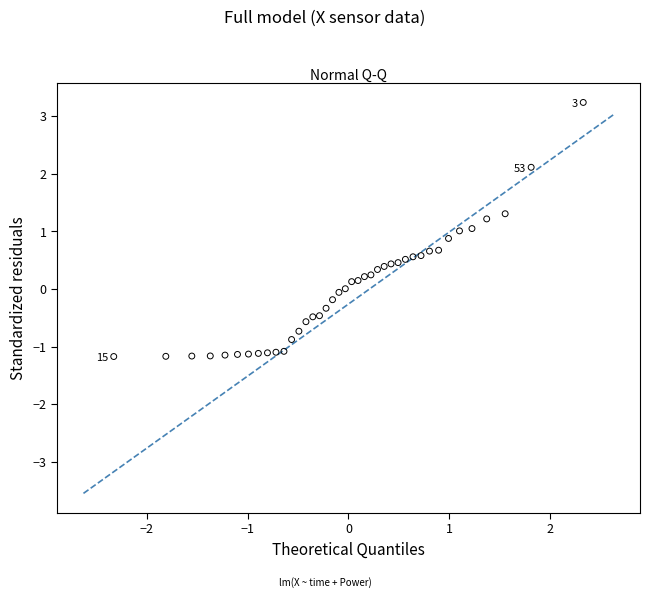

What is the range of X values (max minus min)?

4.7